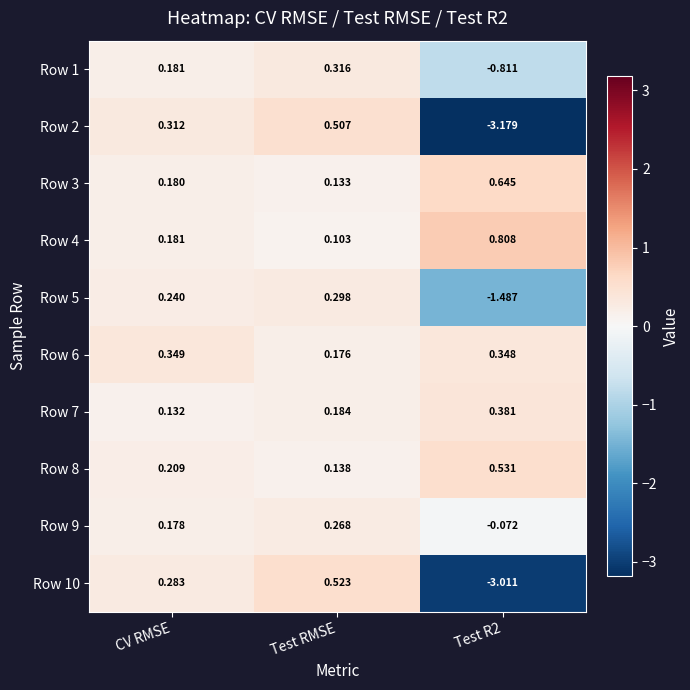

Between Test RMSE and Test R2, which series saw the biggest shift?

Row 2